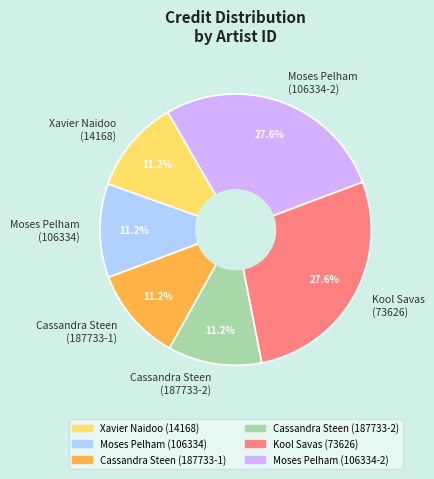

Combined, what portion of the pie is Xavier Naidoo (14168) and Moses Pelham (106334)?

22.4%